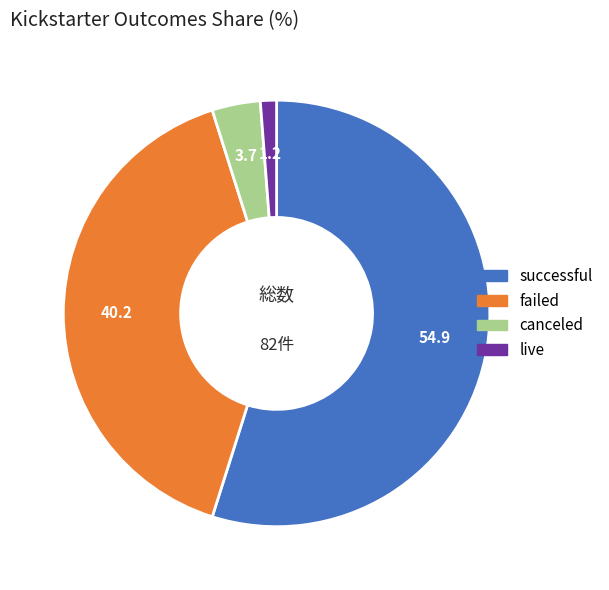

Do successful and failed together represent more than half of the pie?

Yes